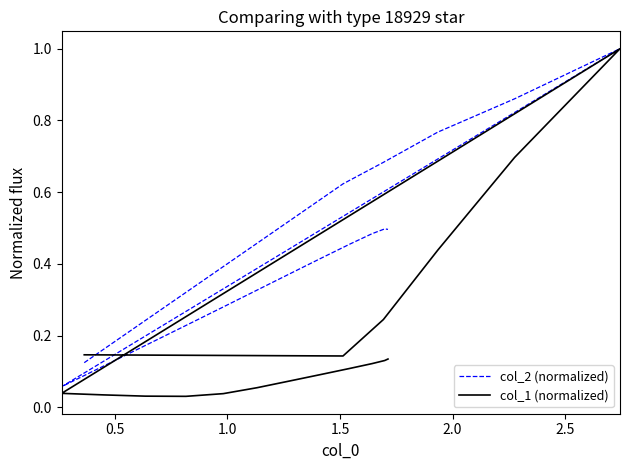

What position from the left is 2.0?

5